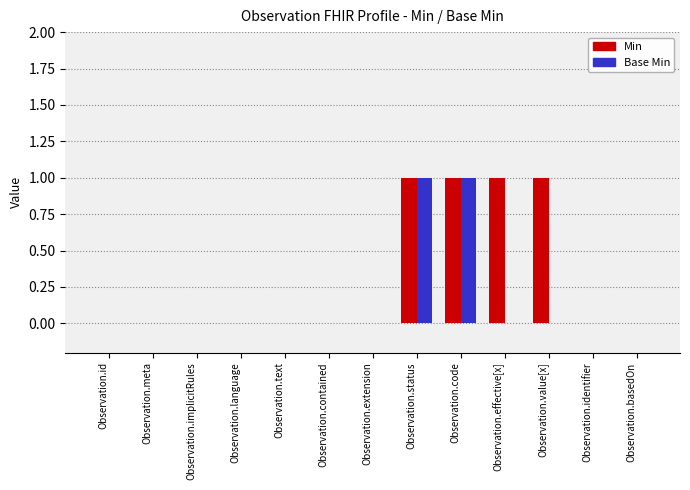

Is it true that Min equals 0 at Observation.meta?

True